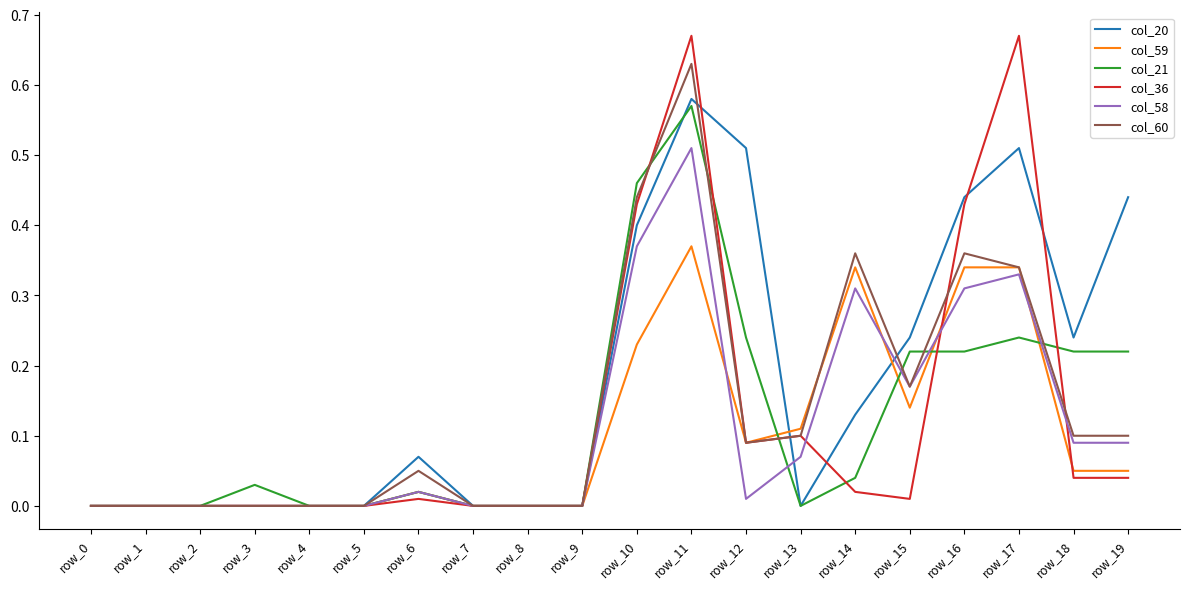

True or false: col_58 has a value of 0.0 at row_19.

False